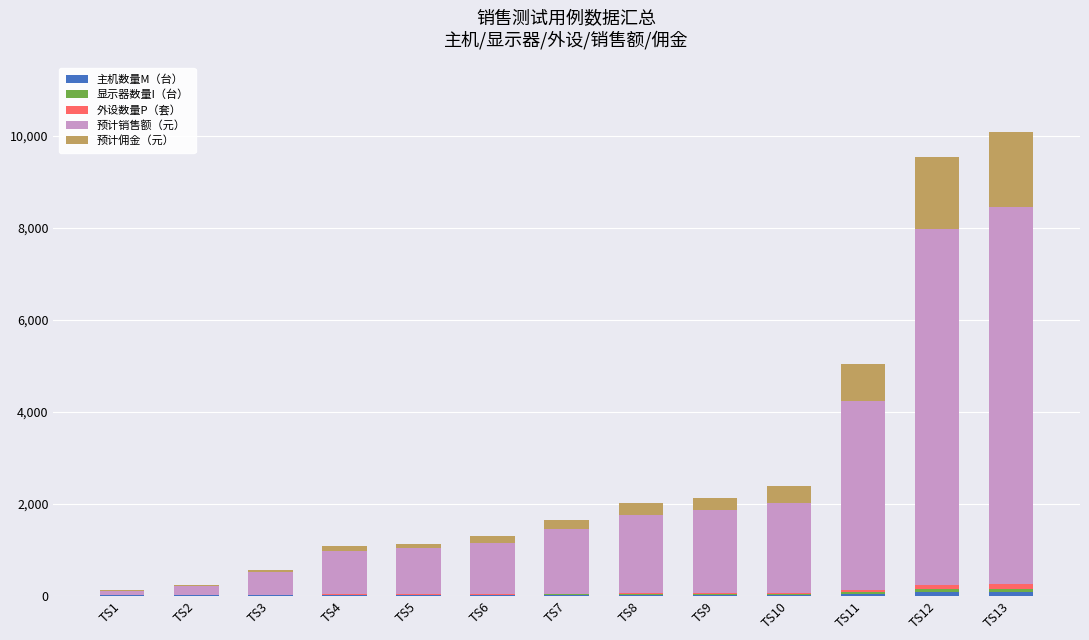

True or false: 预计佣金（元） has a value of 10.0 at TS1.

True